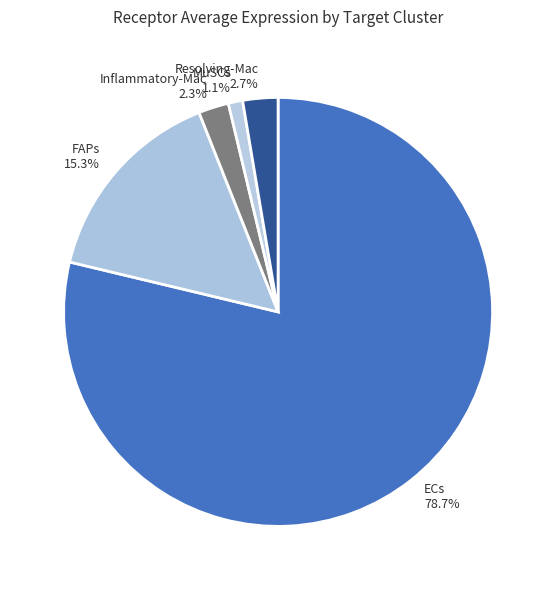

To the nearest percent, what is the average slice percentage?

20%